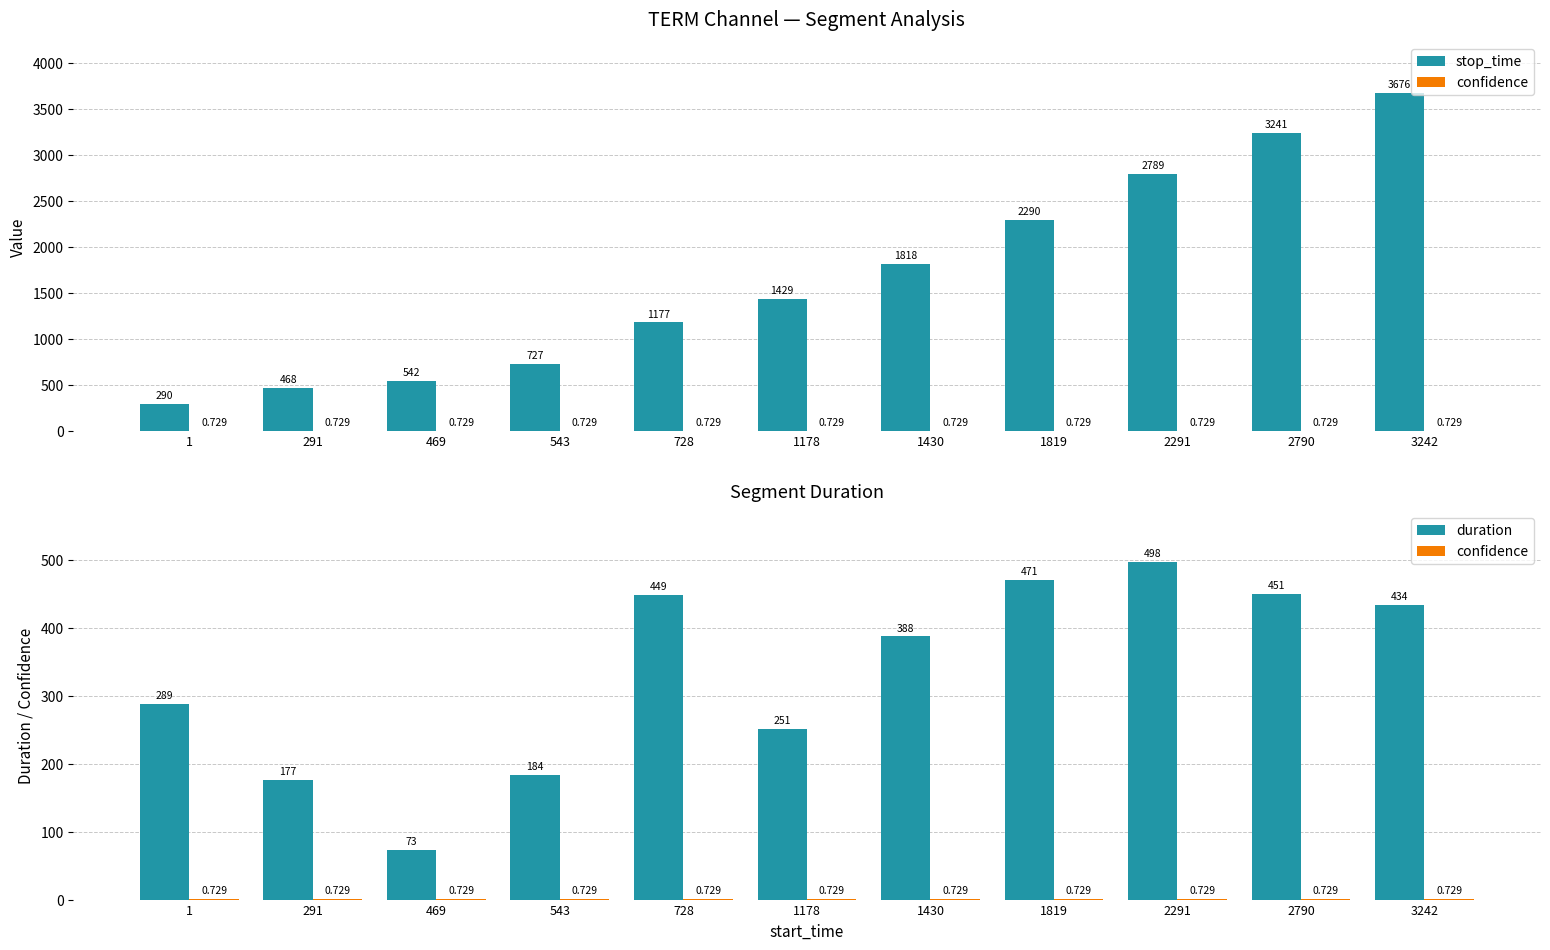

The value of stop_time at 543 is 727.0. True or false?

True